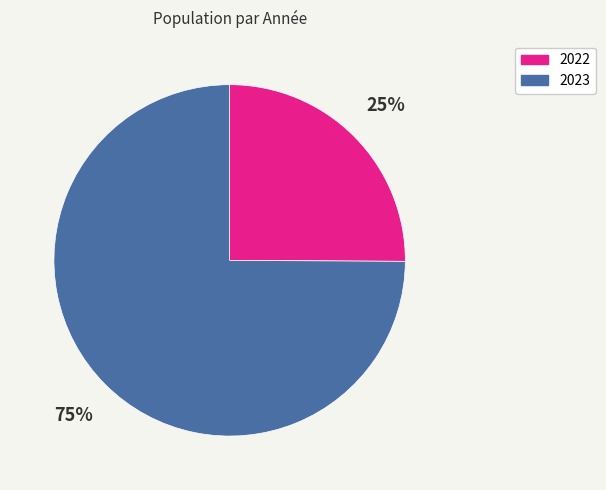

Between 2023 and 2022, which is larger?

2023